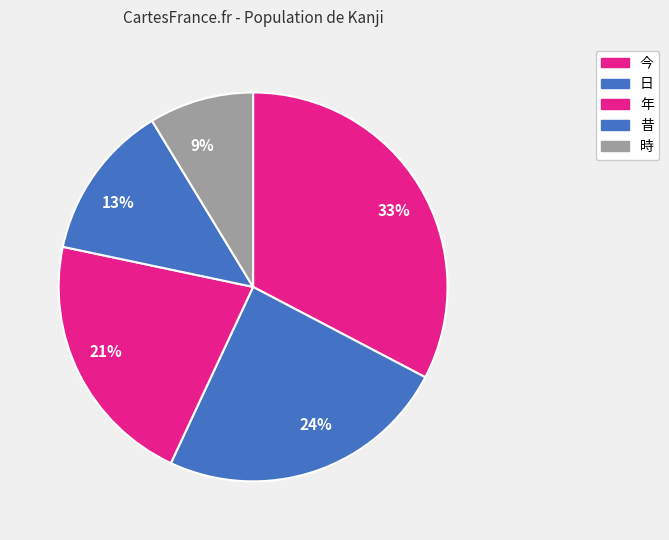

To the nearest percent, what is the difference between the 日 and 昔 slice percentages?

11%